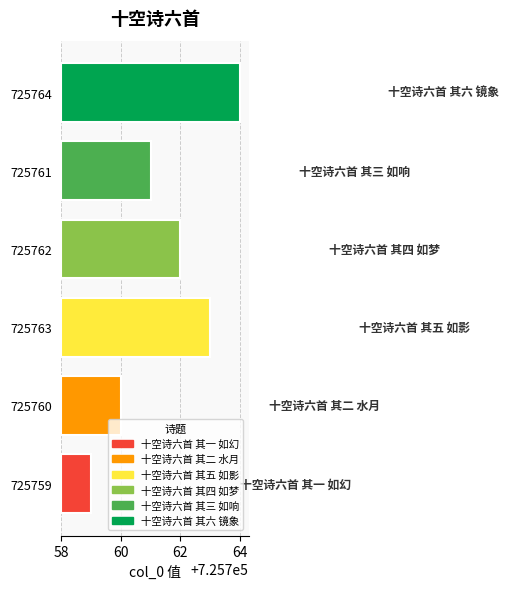

What is the label of the 2nd bar from the right?

十空诗六首 其二 水月